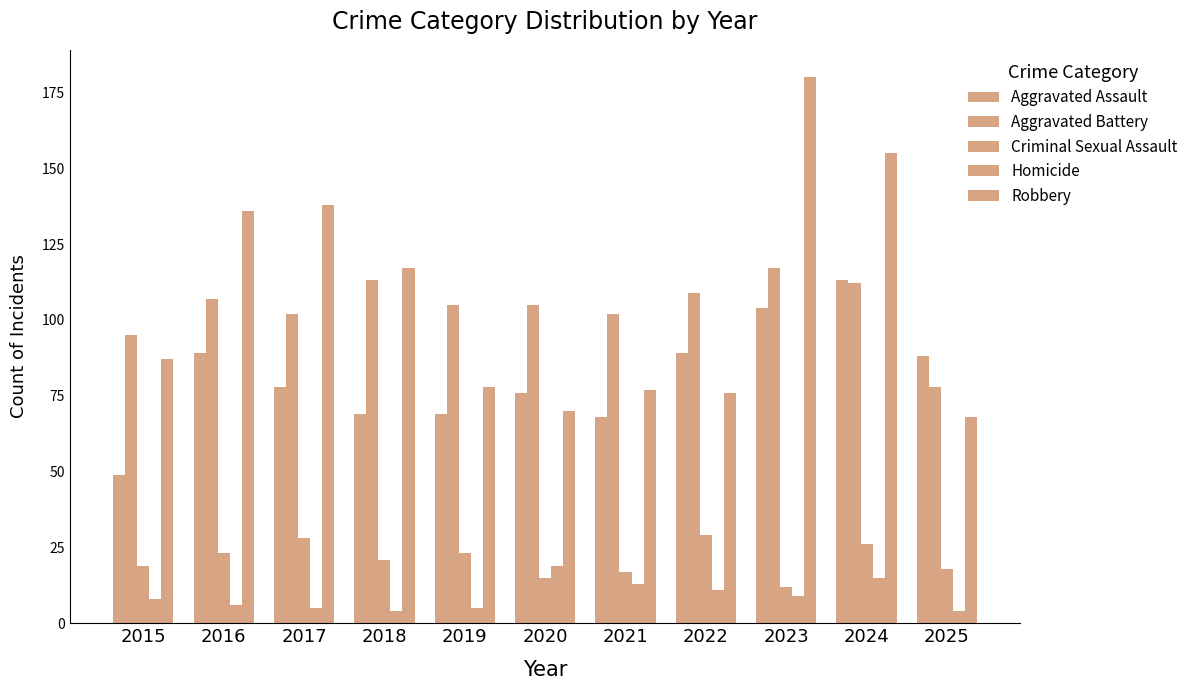

What is the average value of the Homicide series?

9